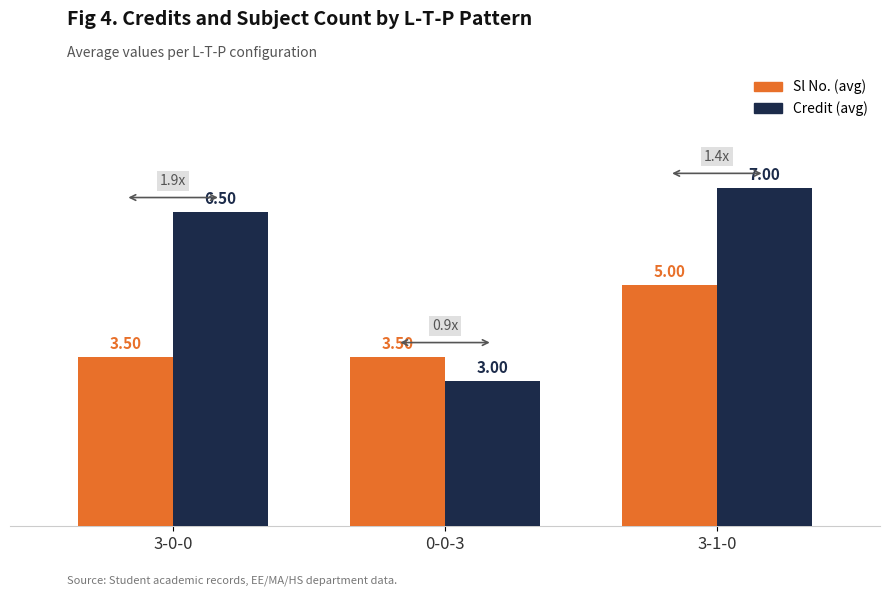

What are all the series names shown in the legend?

Sl No. (avg), Credit (avg)